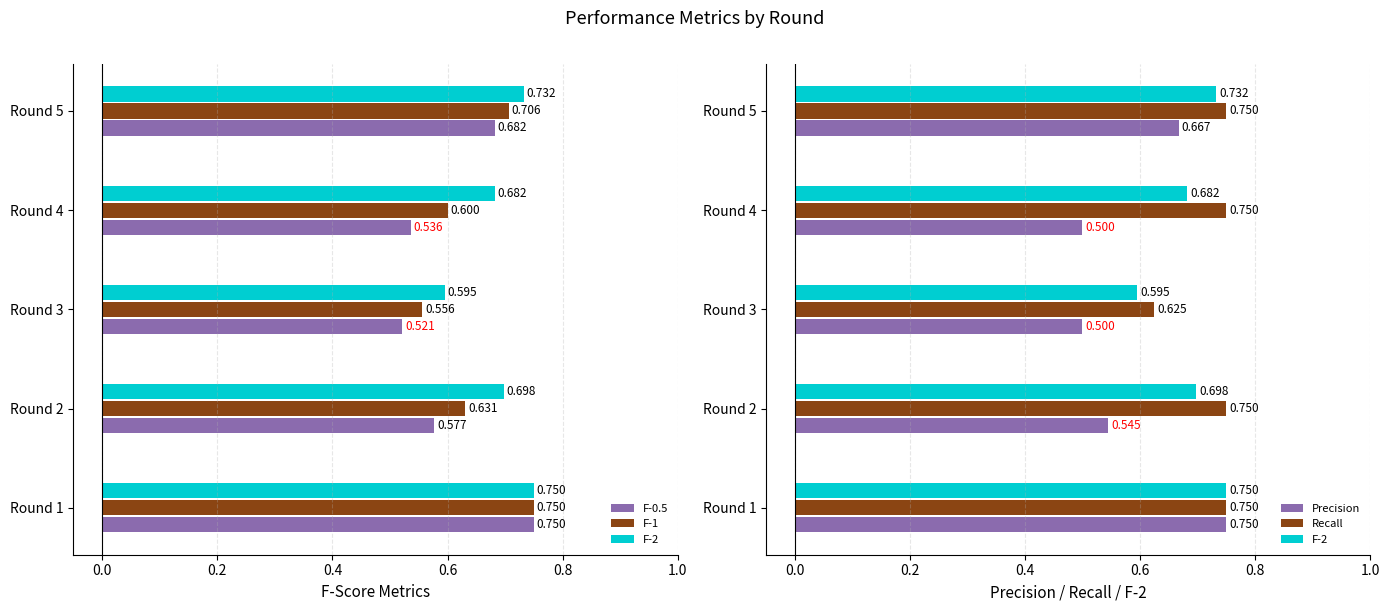

Is it true that Precision equals 0.1 at Round 3?

False